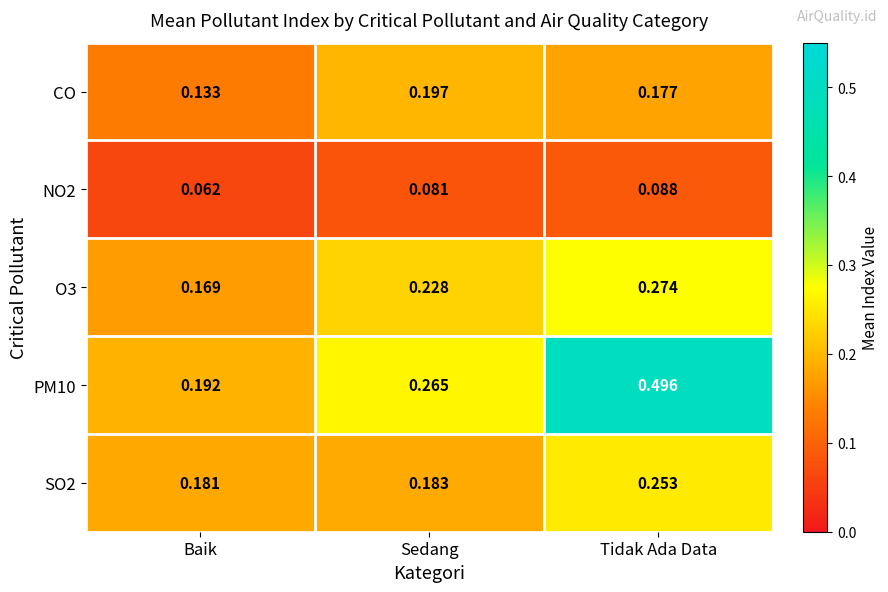

At which label is CO closest to 0?

Baik